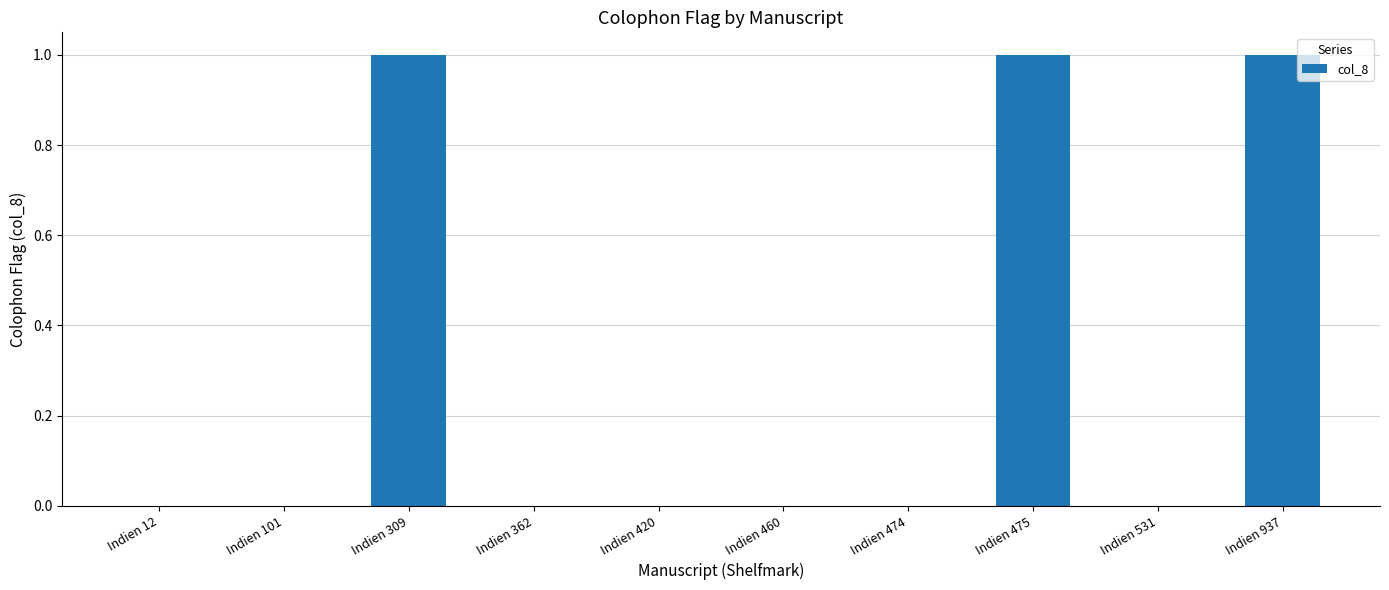

What is the sum of all values?

3